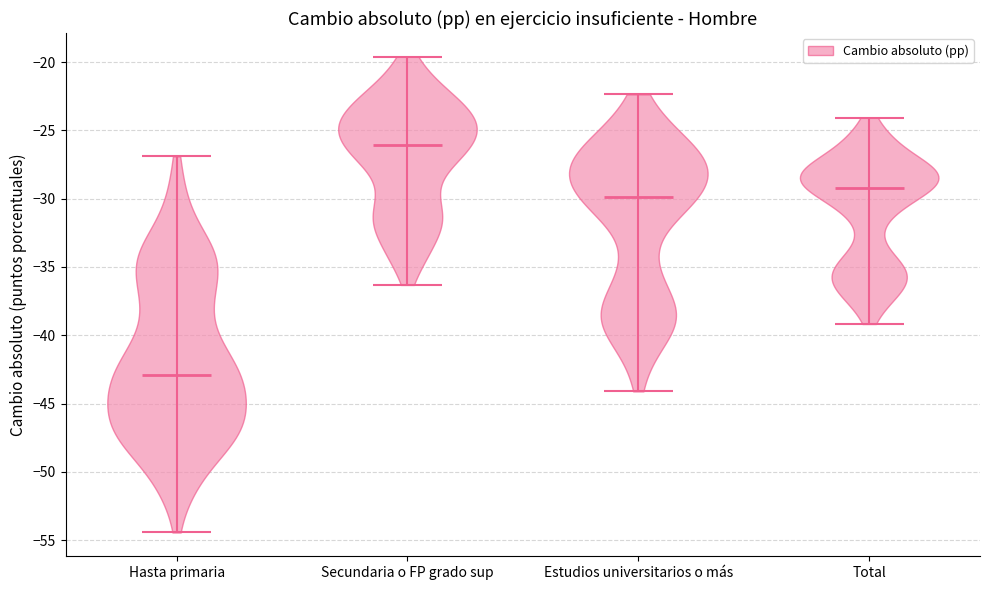

Reading left to right, read every violin against the y-axis: where its median line is, and the lowest and highest points it reaches. The values are not printed on the chart, so give them approximately, as read against the axis.

Hasta primaria: median line -43.0, lowest point -54.5, highest point -27.0
Secundaria o FP grado sup: median line -26.0, lowest point -36.5, highest point -19.5
Estudios universitarios o más: median line -30.0, lowest point -44.0, highest point -22.5
Total: median line -29.0, lowest point -39.0, highest point -24.0